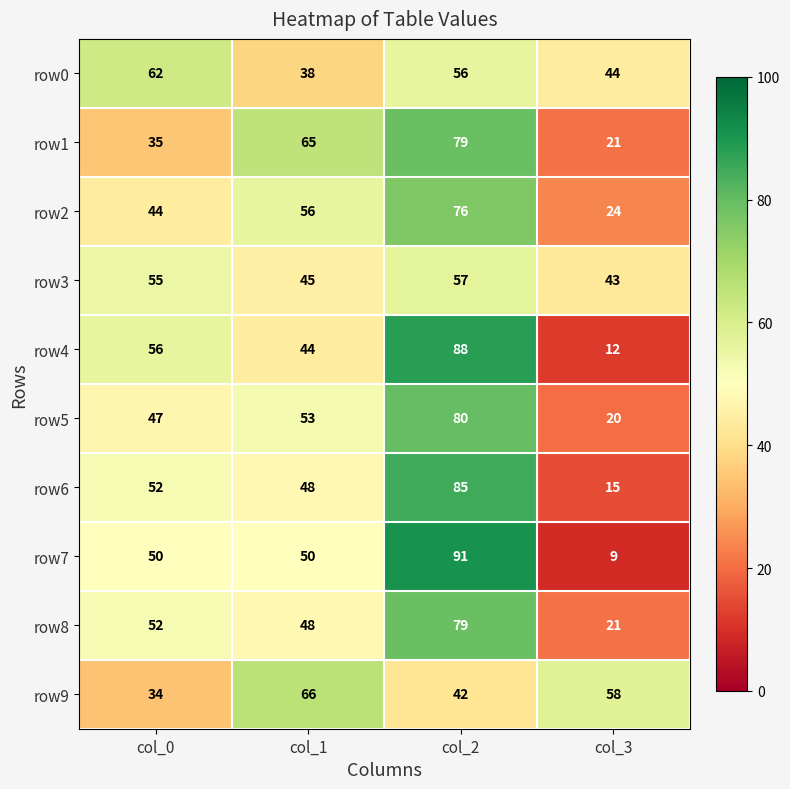

Which series changed the most between col_0 and col_3?

row4